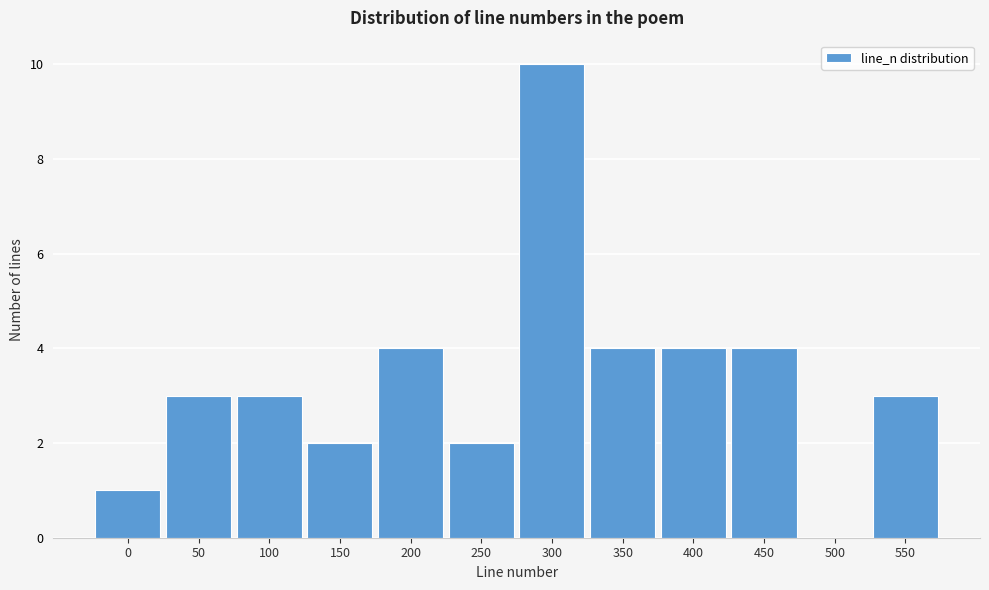

Reading left to right, list all the values displayed in this chart.

0=1	50=3	100=3	150=2	200=4	250=2	300=10	350=4	400=4	450=4	500=0	550=3